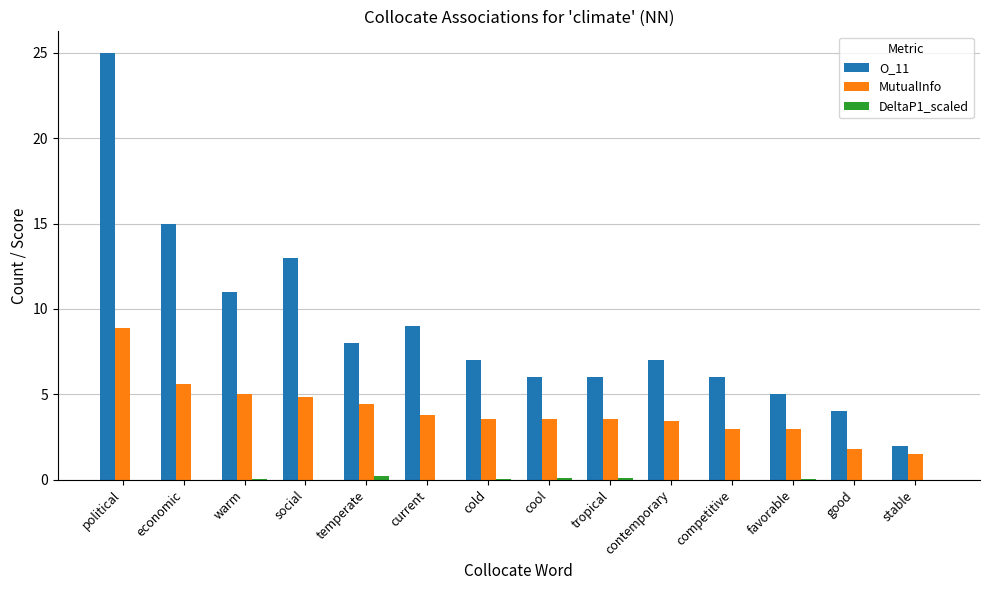

Are the bars grouped side by side (vs. stacked)?

Yes